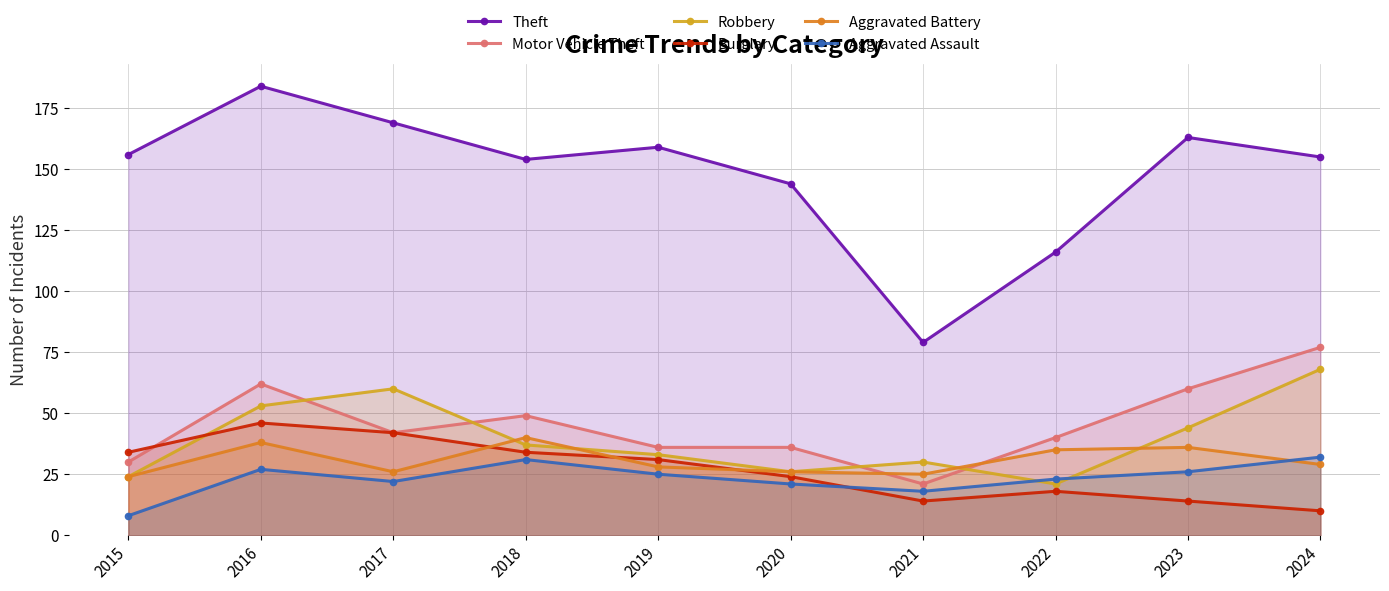

Is the value of Robbery at 2015 greater than the value of Aggravated Assault at 2016?

No